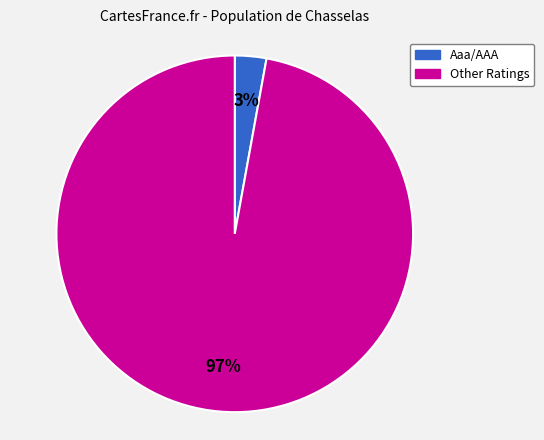

How many slices are in this pie chart?

2